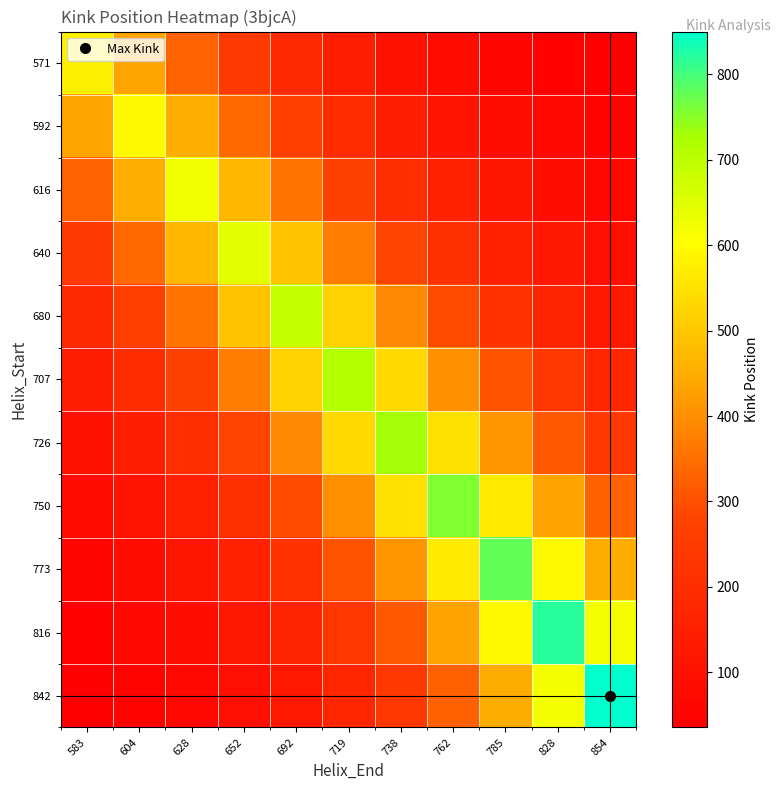

At which category does the chart reach its peak across all series?

854